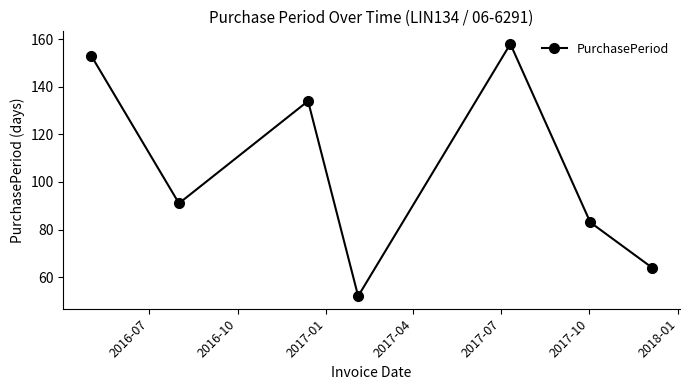

What is the sum of all values?

735